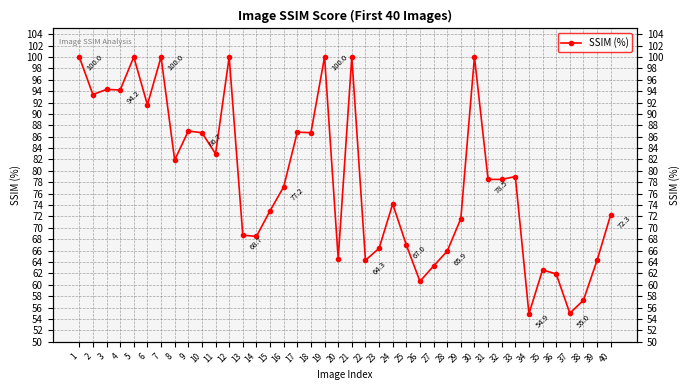

Rank the categories by value from highest to lowest.

1, 5, 7, 12, 19, 21, 30, 3, 4, 2, 6, 9, 17, 10, 18, 11, 8, 33, 31, 32, 16, 24, 15, 40, 29, 13, 14, 25, 23, 28, 20, 22, 39, 27, 35, 36, 26, 38, 37, 34